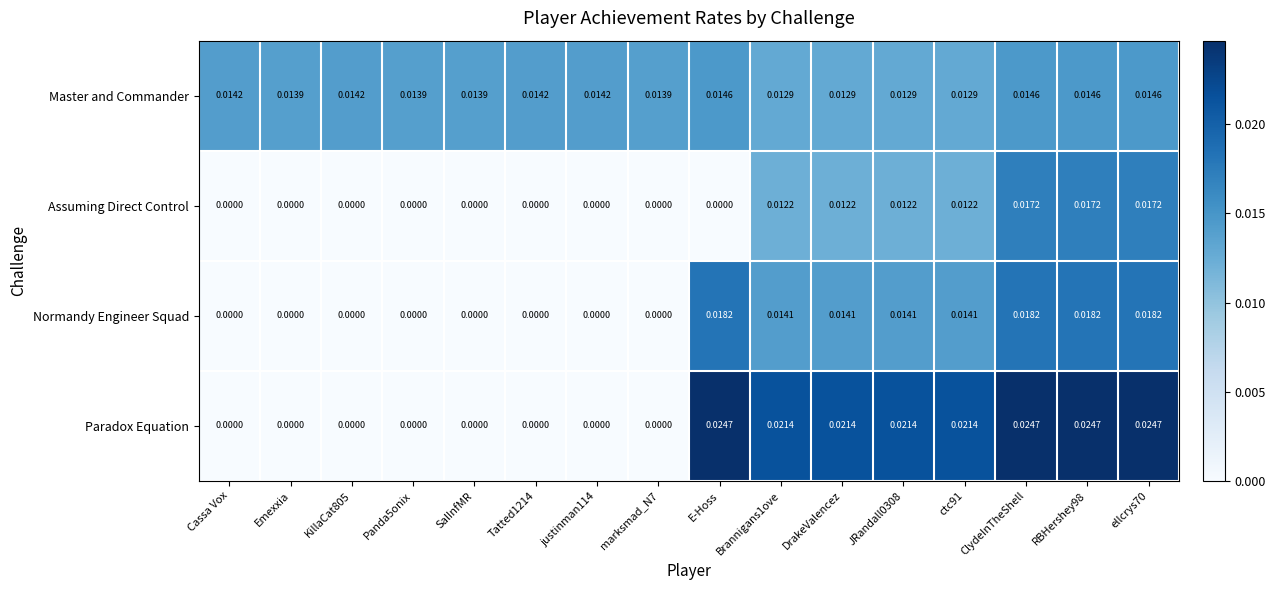

Rank the series by their average value, from lowest to highest.

Assuming Direct Control, Normandy Engineer Squad, Paradox Equation, Master and Commander